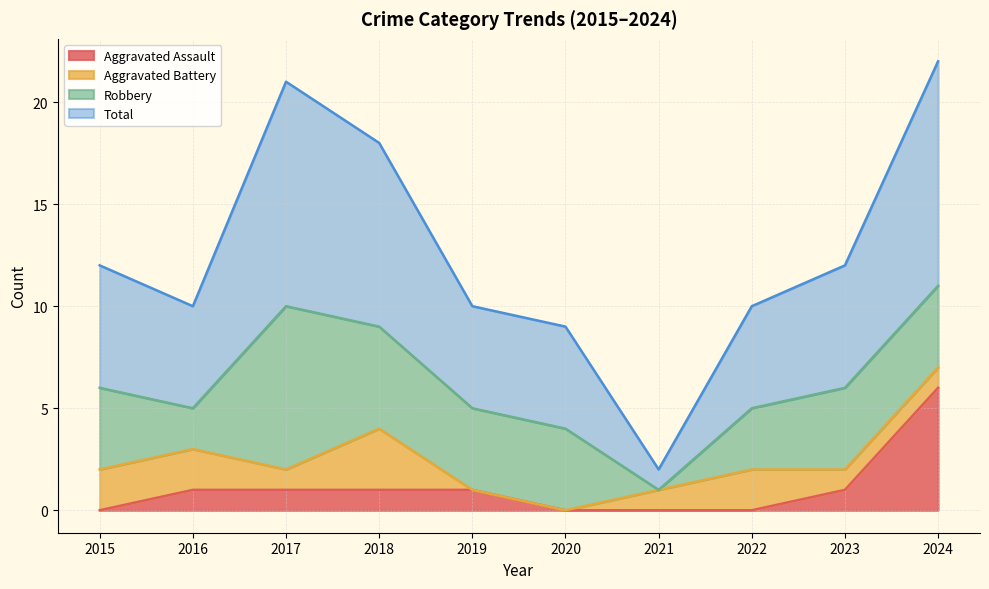

What is the spread (max minus min) of values at 2020?

9